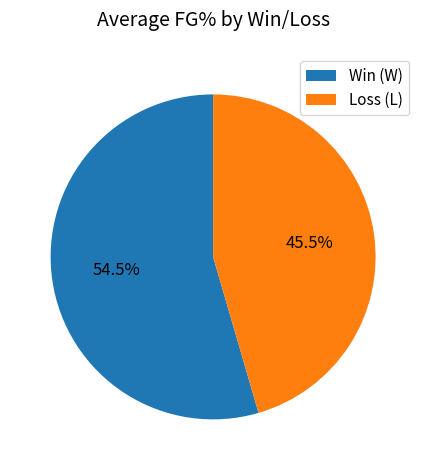

How many slices are in this pie chart?

2